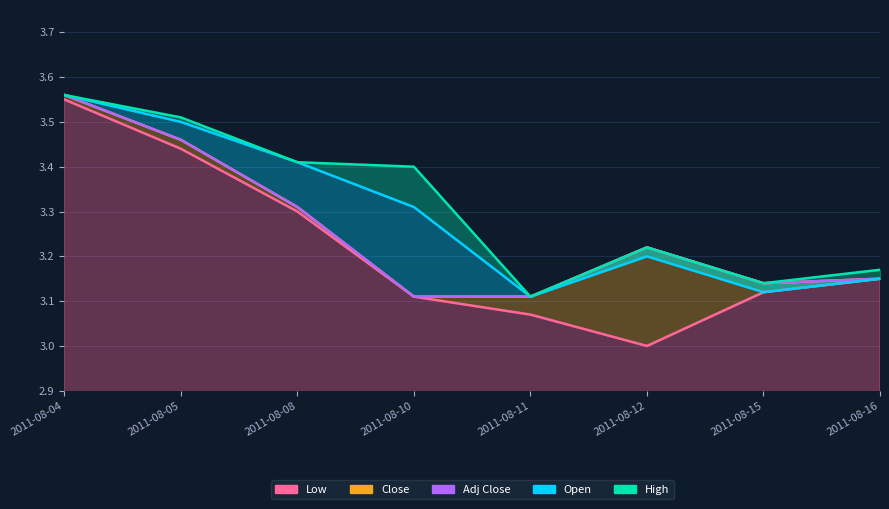

At which category is the sum across all series the highest?

2011-08-04